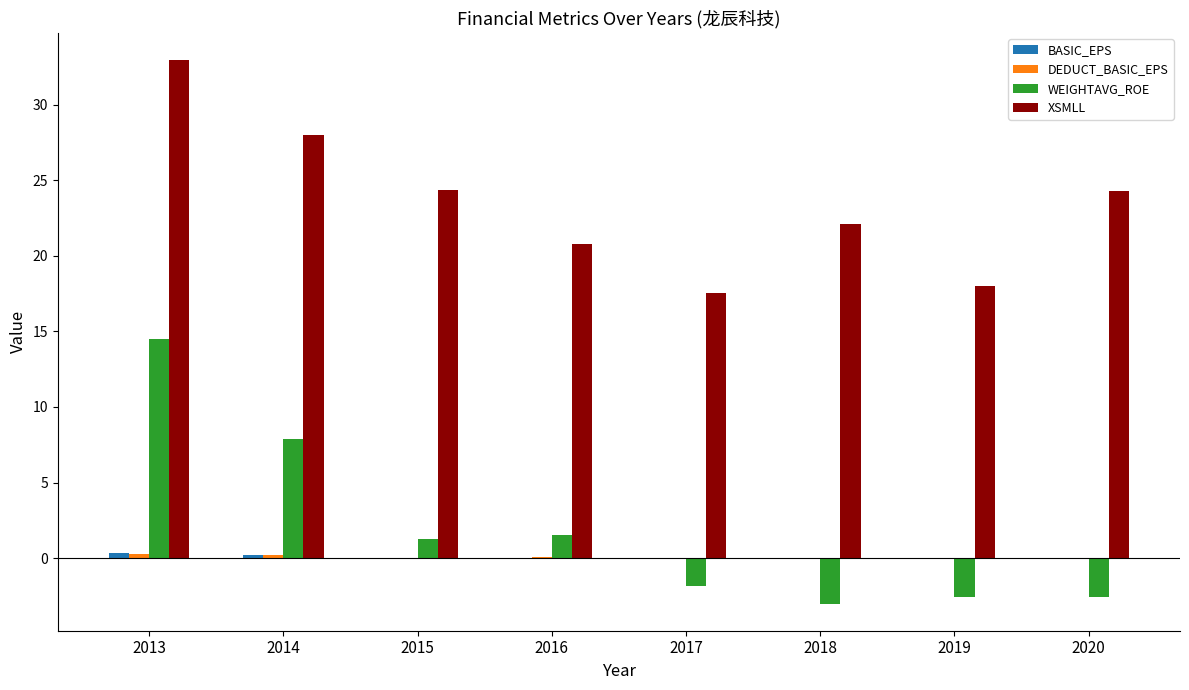

Between 2013 and 2017, which series saw the biggest shift?

WEIGHTAVG_ROE